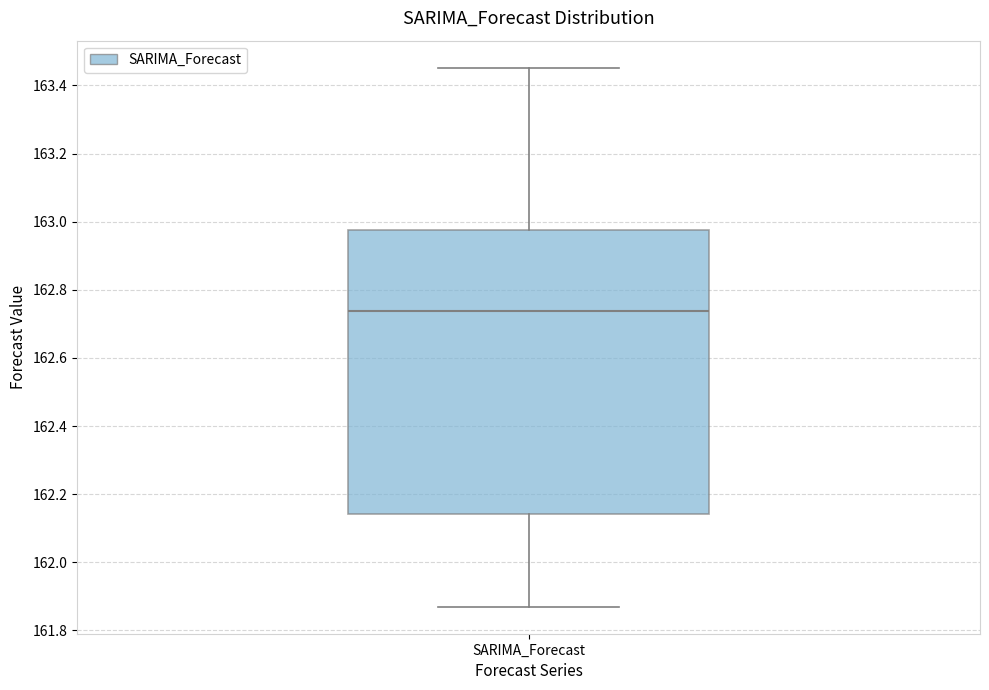

Where does the median line of the box for SARIMA_Forecast sit on the y-axis? The values are not printed on the chart, so give them approximately, as read against the axis.

162.74